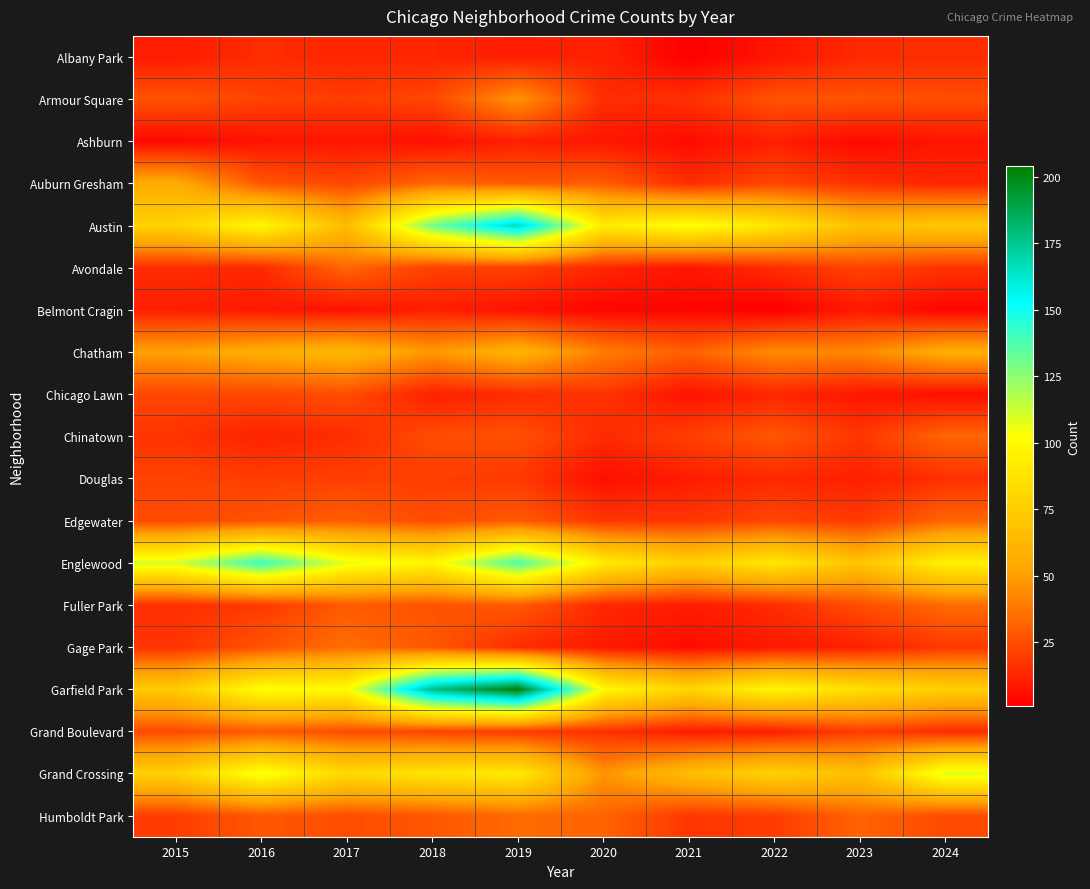

Reading right to left, what are all the values shown in this chart?

Albany Park: 2024=15	2023=14	2022=8	2021=1	2020=12	2019=10	2018=13	2017=13	2016=15	2015=10
Armour Square: 2024=25	2023=27	2022=27	2021=16	2020=15	2019=47	2018=23	2017=20	2016=22	2015=27
Ashburn: 2024=8	2023=4	2022=11	2021=5	2020=8	2019=11	2018=6	2017=8	2016=7	2015=4
Auburn Gresham: 2024=13	2023=16	2022=23	2021=15	2020=30	2019=29	2018=33	2017=23	2016=28	2015=56
Austin: 2024=71	2023=67	2022=89	2021=104	2020=92	2019=167	2018=130	2017=65	2016=99	2015=78
Avondale: 2024=17	2023=22	2022=15	2021=8	2020=13	2019=21	2018=21	2017=33	2016=14	2015=15
Belmont Cragin: 2024=3	2023=9	2022=1	2021=3	2020=3	2019=7	2018=11	2017=7	2016=9	2015=11
Chatham: 2024=57	2023=43	2022=44	2021=31	2020=40	2019=60	2018=48	2017=62	2016=57	2015=51
Chicago Lawn: 2024=6	2023=8	2022=13	2021=7	2020=17	2019=15	2018=11	2017=25	2016=23	2015=23
Chinatown: 2024=33	2023=18	2022=28	2021=21	2020=14	2019=26	2018=25	2017=15	2016=12	2015=17
Douglas: 2024=16	2023=11	2022=14	2021=10	2020=6	2019=19	2018=20	2017=21	2016=20	2015=22
Edgewater: 2024=33	2023=19	2022=23	2021=18	2020=18	2019=29	2018=25	2017=30	2016=27	2015=24
Englewood: 2024=95	2023=69	2022=90	2021=76	2020=92	2019=138	2018=98	2017=107	2016=142	2015=111
Fuller Park: 2024=34	2023=25	2022=15	2021=10	2020=14	2019=29	2018=27	2017=29	2016=19	2015=16
Gage Park: 2024=19	2023=11	2022=9	2021=5	2020=9	2019=15	2018=28	2017=35	2016=27	2015=17
Garfield Park: 2024=76	2023=85	2022=98	2021=79	2020=100	2019=204	2018=178	2017=101	2016=103	2015=73
Grand Boulevard: 2024=15	2023=20	2022=11	2021=10	2020=16	2019=19	2018=22	2017=25	2016=29	2015=24
Grand Crossing: 2024=109	2023=67	2022=77	2021=66	2020=47	2019=91	2018=88	2017=82	2016=106	2015=77
Humboldt Park: 2024=24	2023=32	2022=20	2021=18	2020=32	2019=34	2018=28	2017=25	2016=28	2015=20